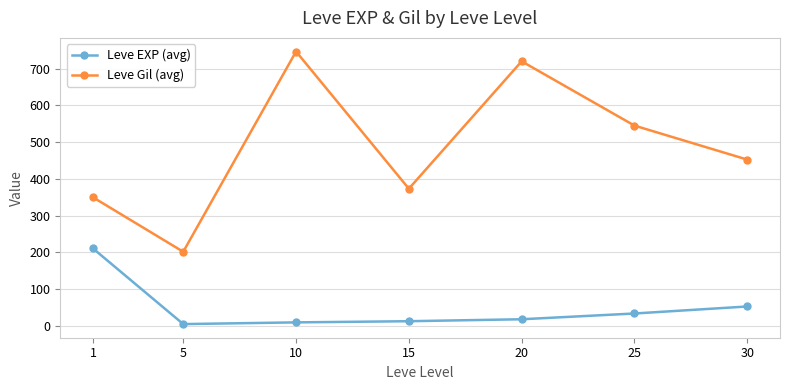

True or false: Leve EXP (avg) has a value of 4.8 at 5.

True